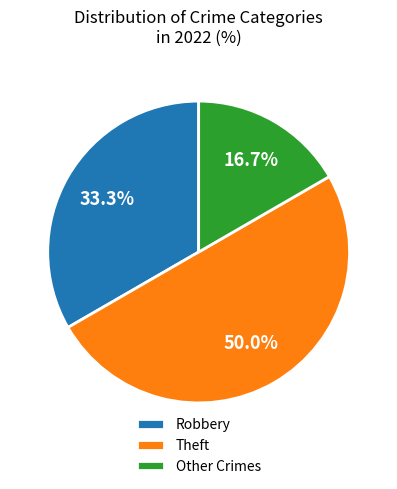

How many segments does this pie chart have?

3